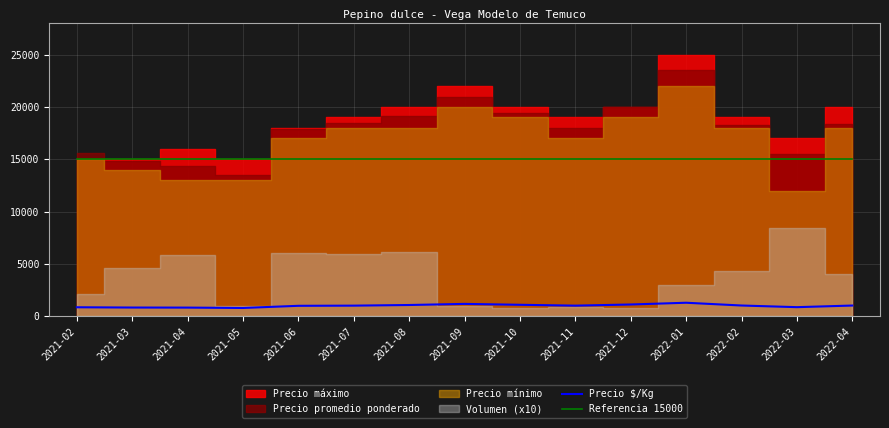

What is the approximate value of Precio $/Kg at 2022-04?

1010